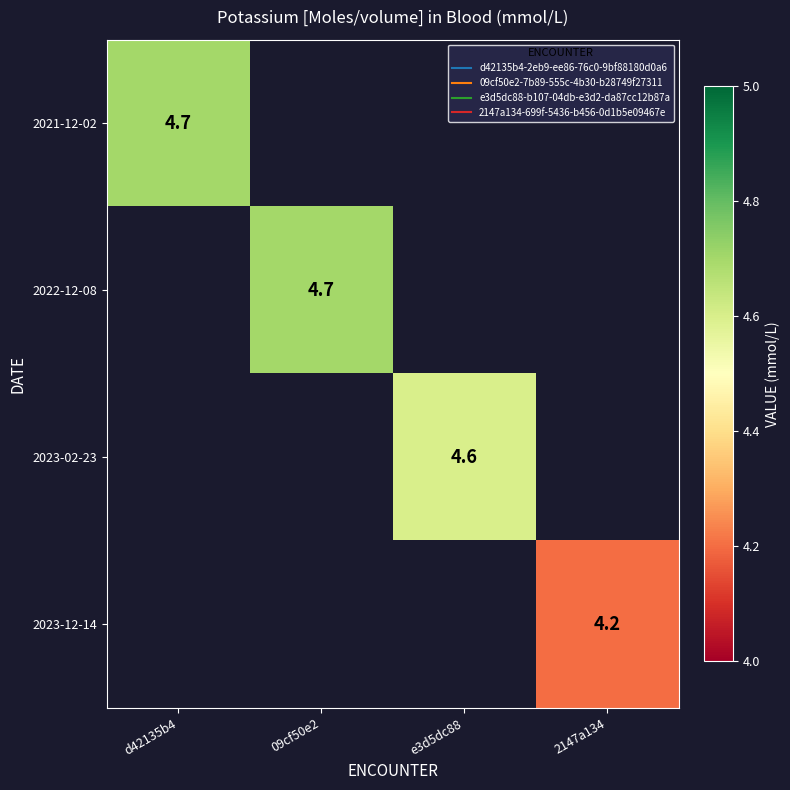

At which label does 2023-02-23 first exceed 4?

e3d5dc88